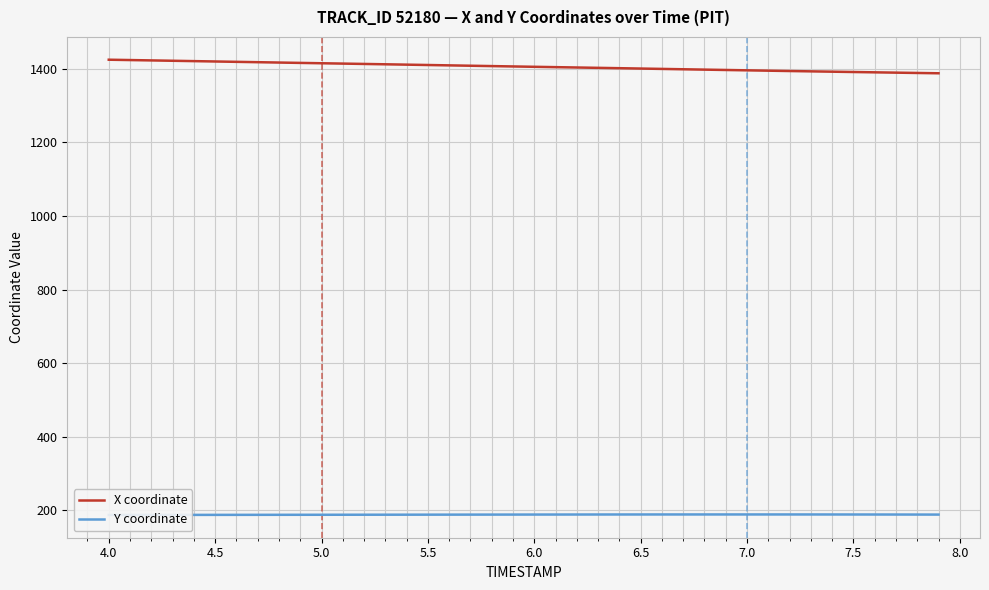

Count the number of categories in the chart.

40